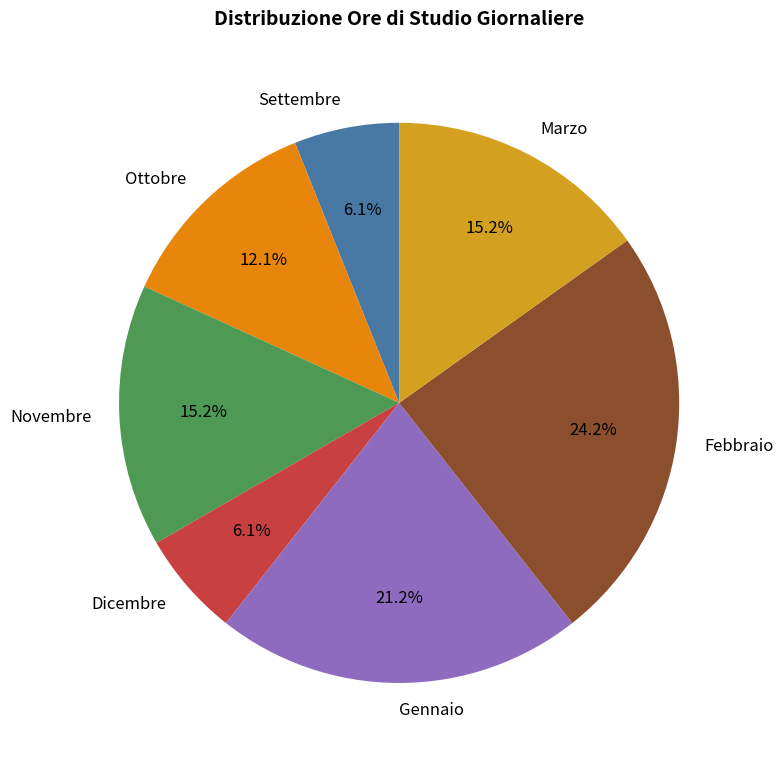

What portion of the pie excludes Gennaio?

78.8%